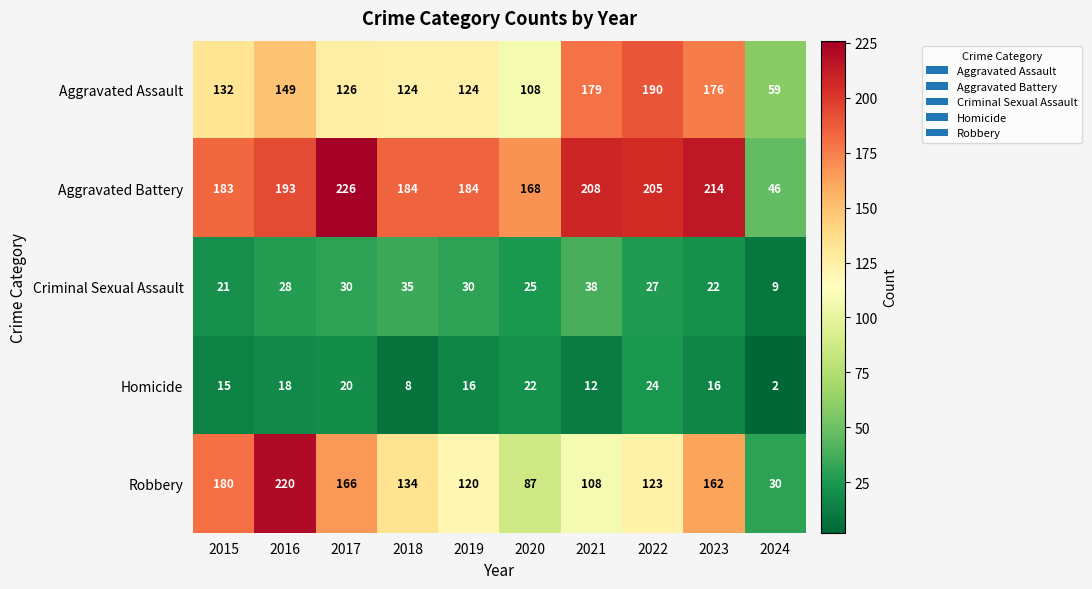

What is the greatest value displayed?

226